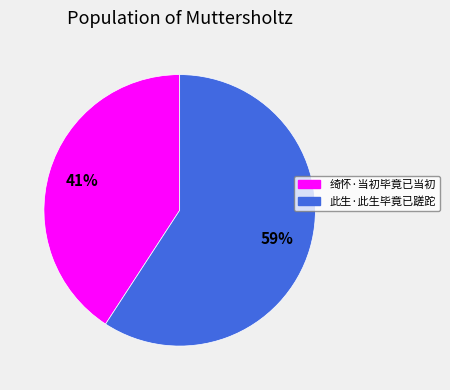

Rank the categories by value from highest to lowest.

此生·此生毕竟已蹉跎, 绮怀·当初毕竟已当初